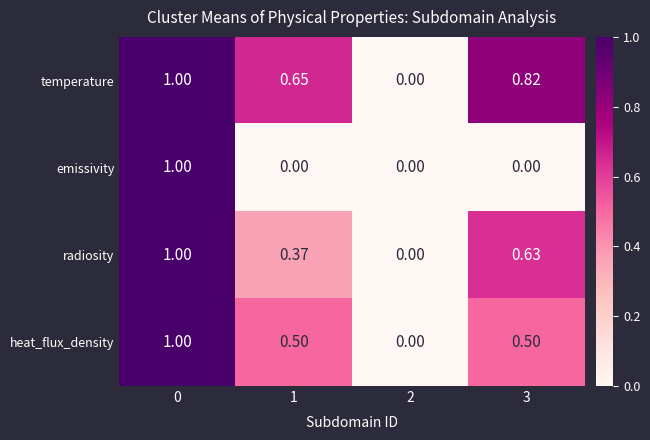

Which series has the largest total across all categories?

temperature